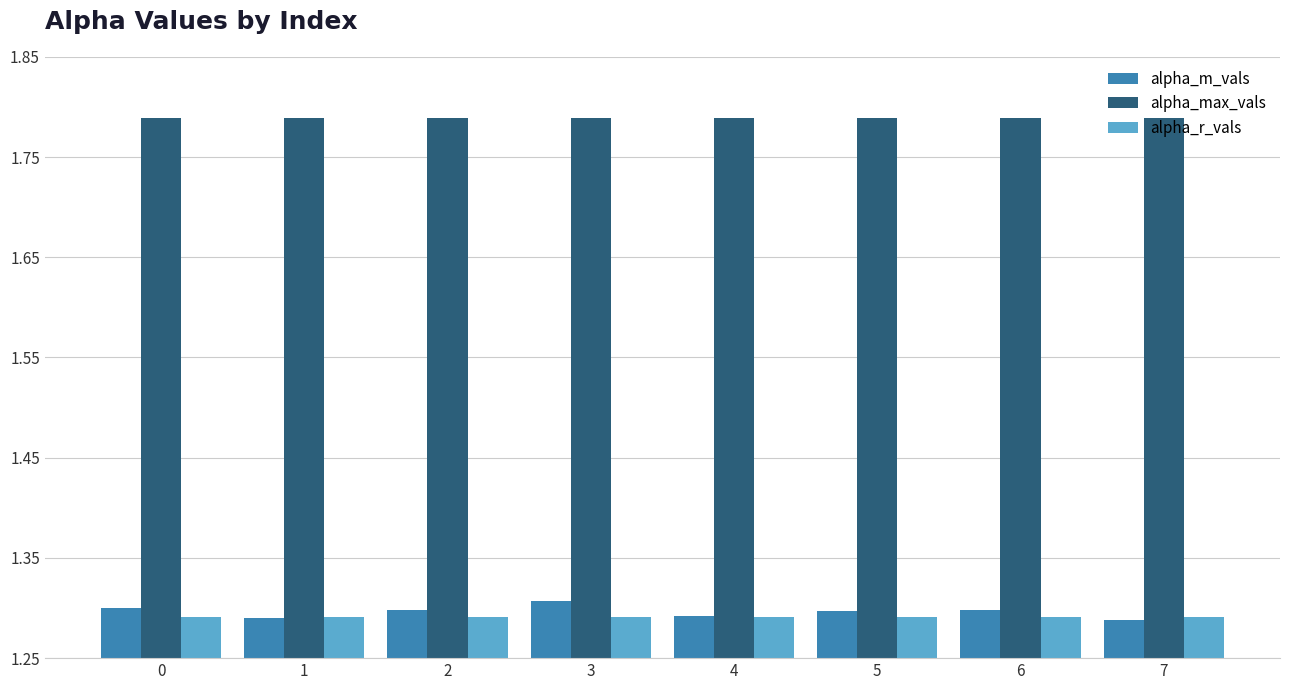

At how many categories does at least one series exceed 1?

8